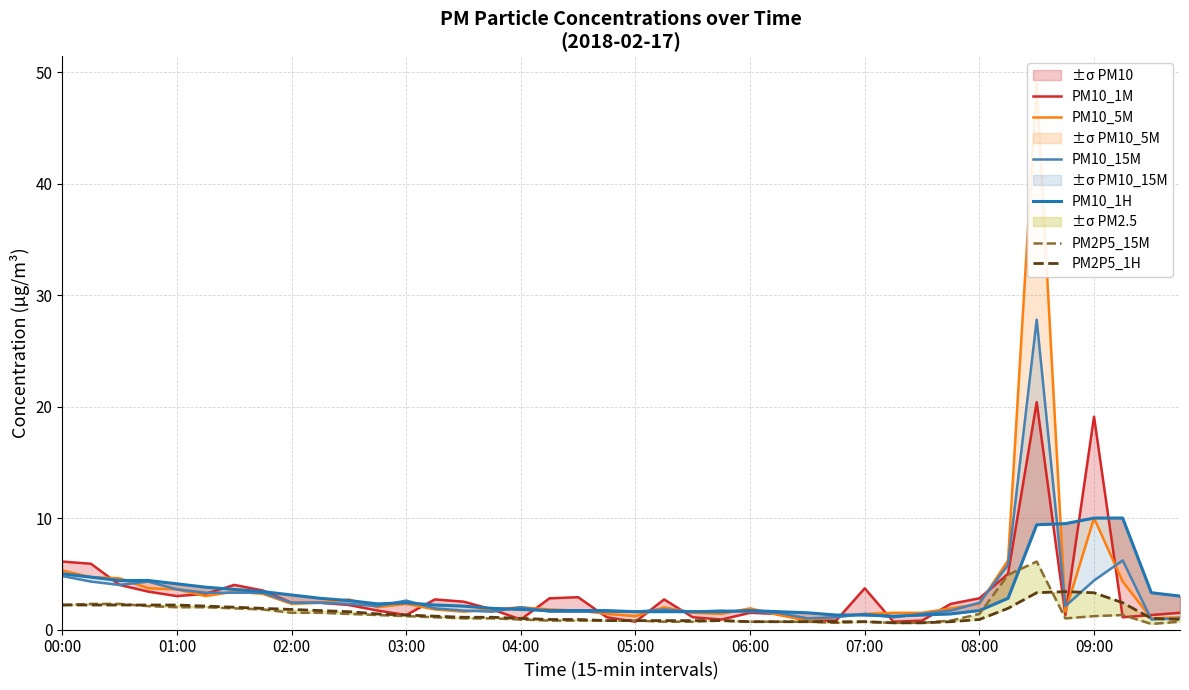

How many times do PM10_1M and PM2P5_15M cross each other?

4